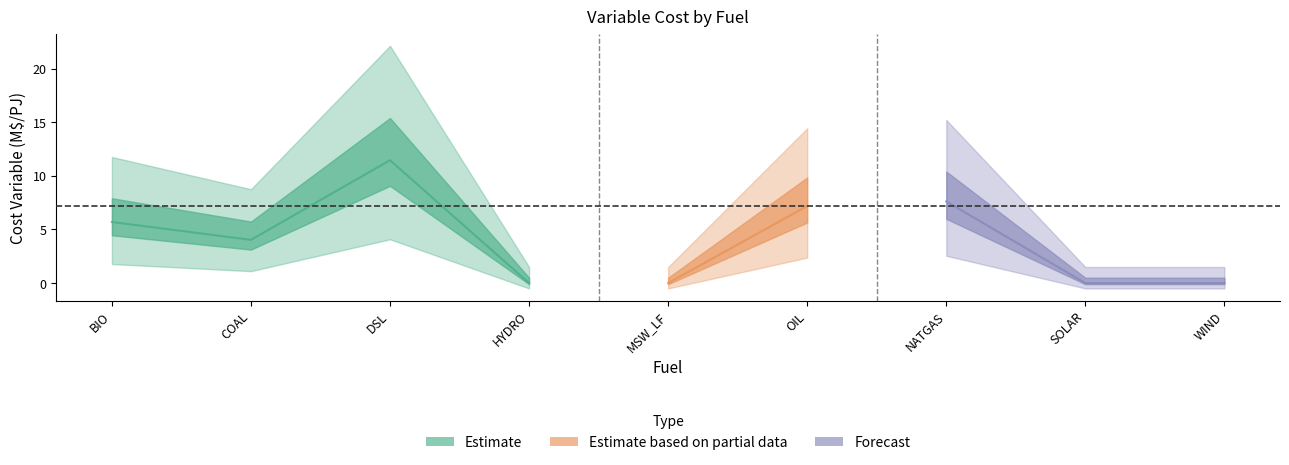

What is the sum of the values at NATGAS and MSW_LF?

7.6